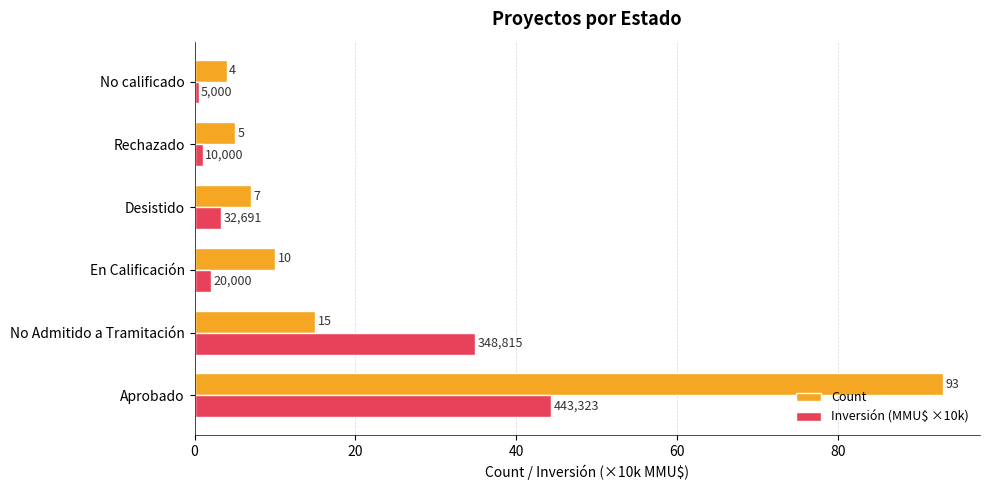

Between Aprobado and En Calificación, which series saw the biggest shift?

Count